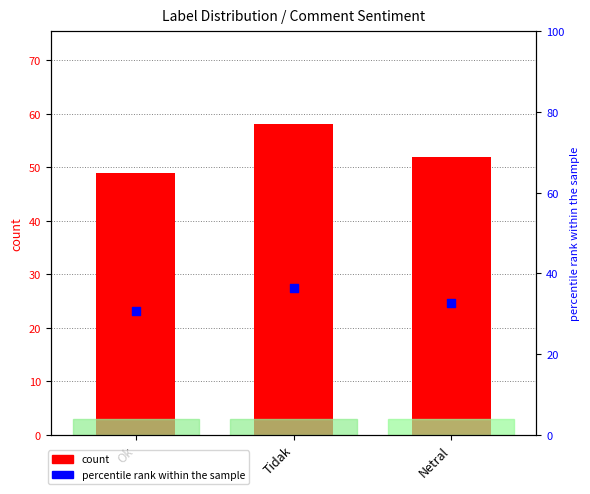

Which series contains the highest Y value?

count